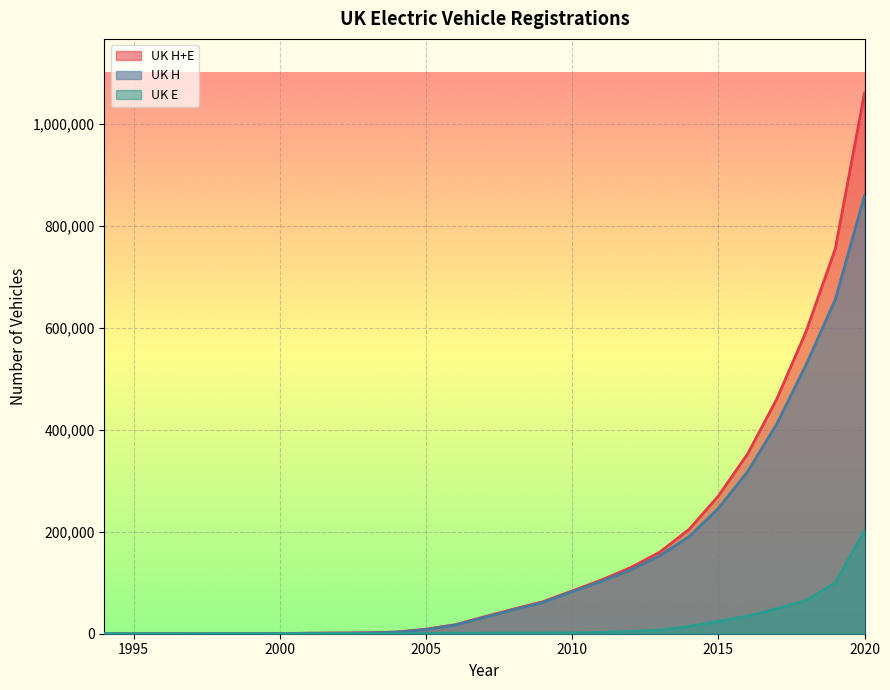

What is the difference between the UK H values at 2013 and 2012?

27902